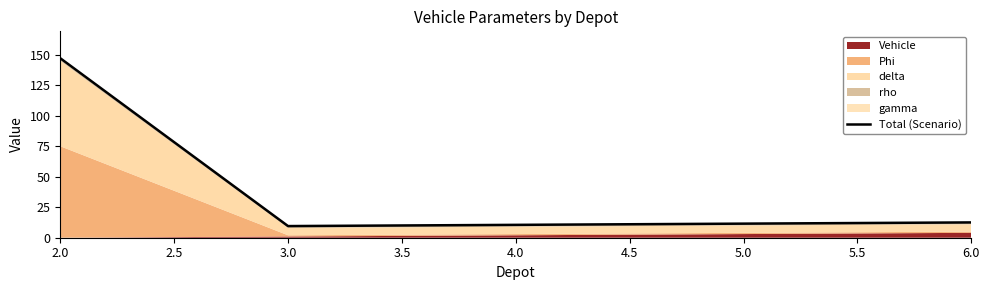

Reading left to right, what are all the values shown in this chart?

147.2	9.6	10.6	11.6	12.6